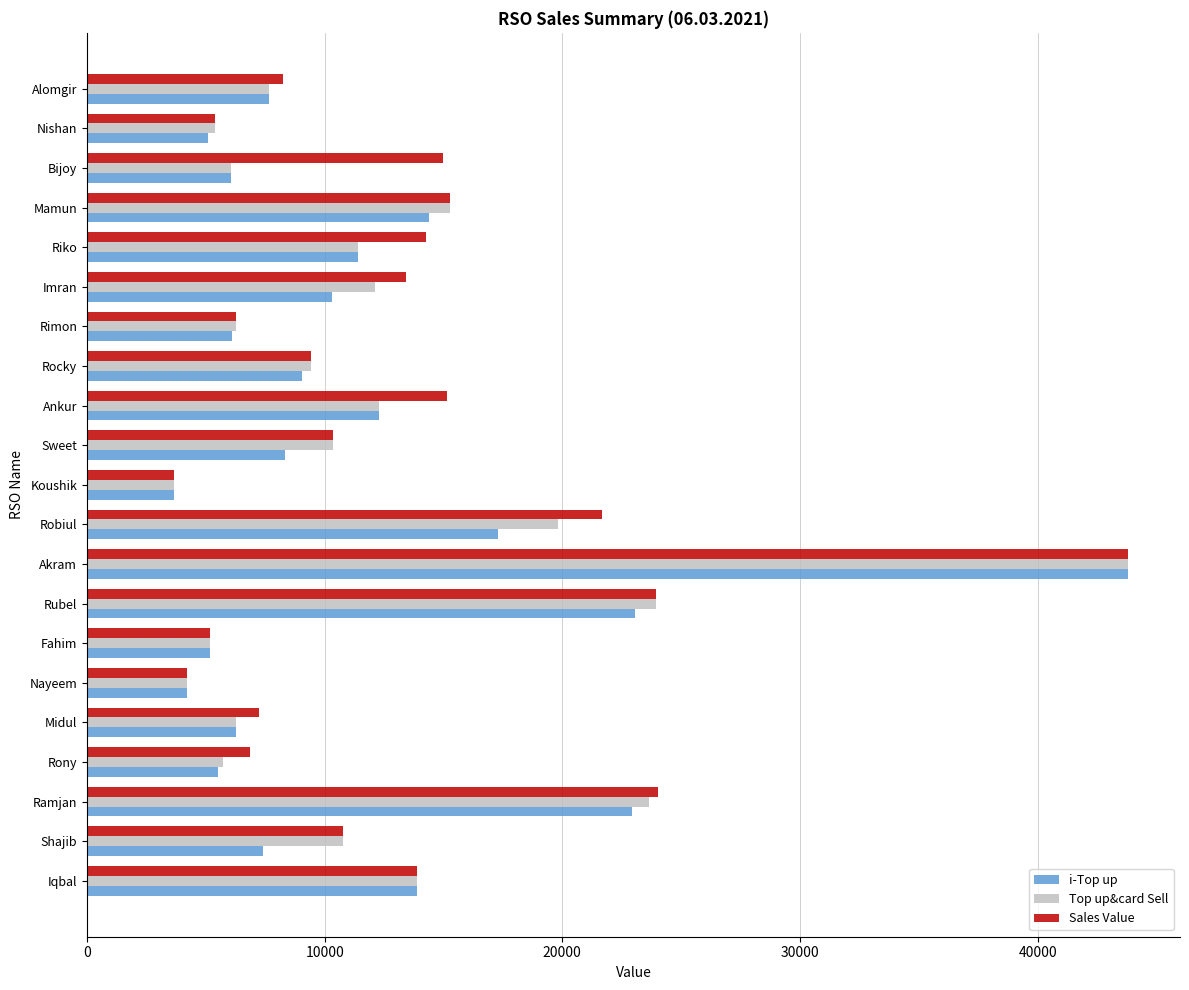

Is the value of Sales Value at Shajib greater than the value of Top up&card Sell at Rocky?

Yes